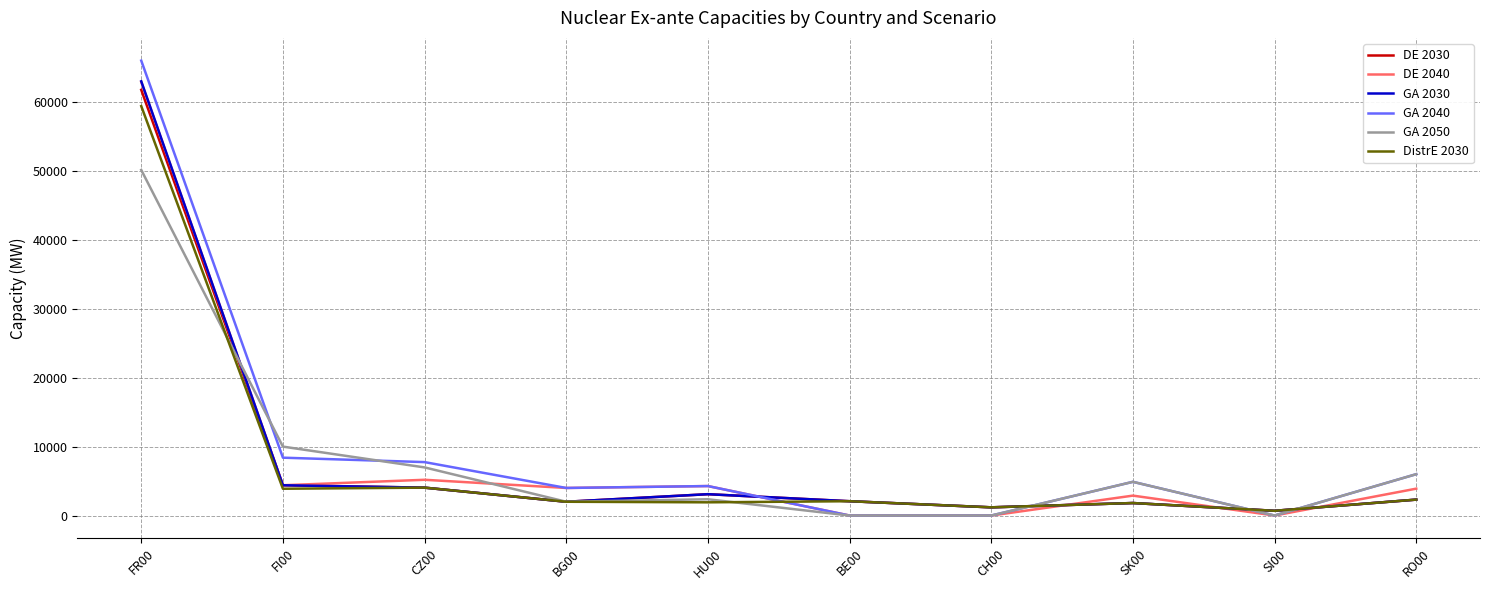

Which category has the highest value across all series?

FR00